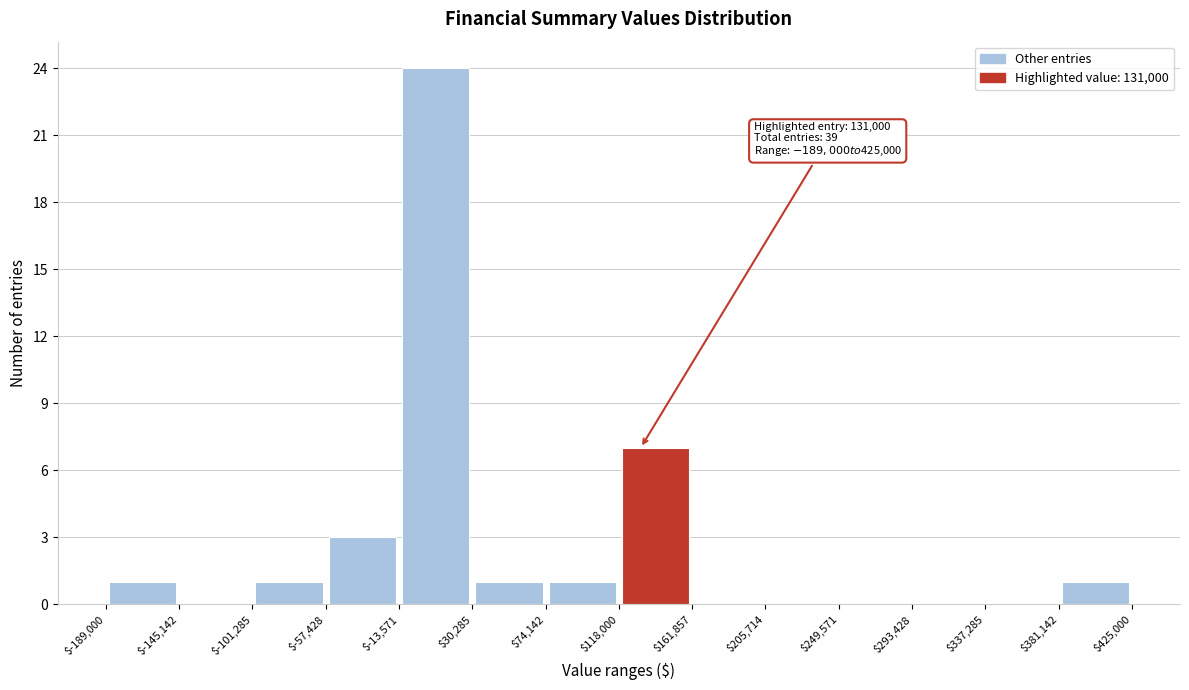

Which range on the x-axis has the tallest bar?

$-13,571 to $30,285